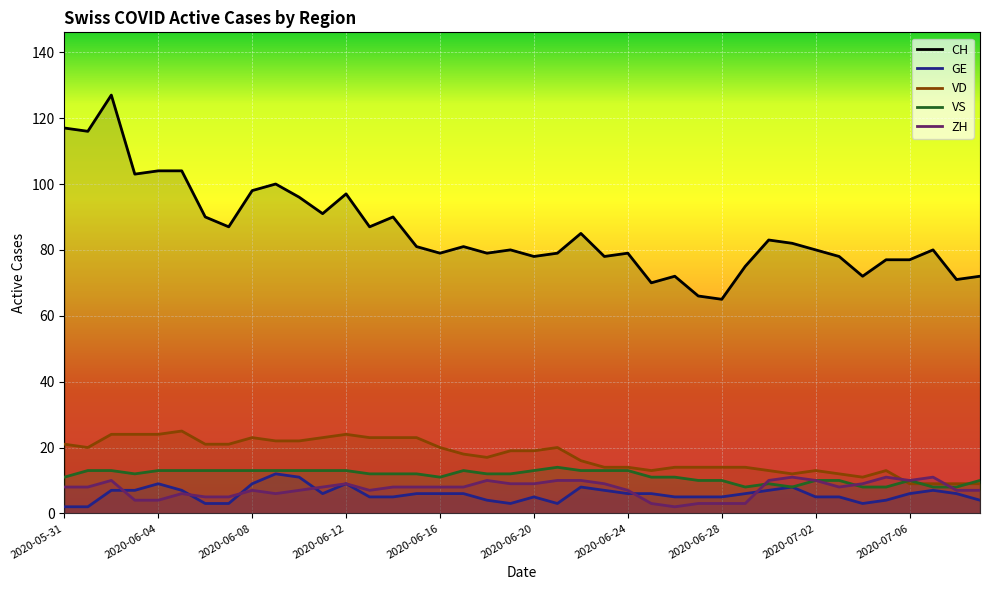

Rank the series by their maximum value, from lowest to highest.

ZH, GE, VS, VD, CH